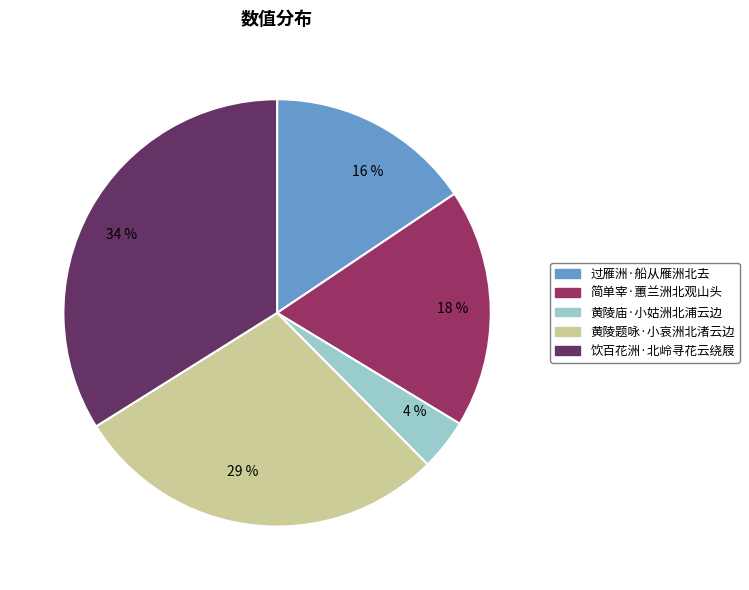

Which category has the biggest portion of the pie?

饮百花洲·北岭寻花云绕屐